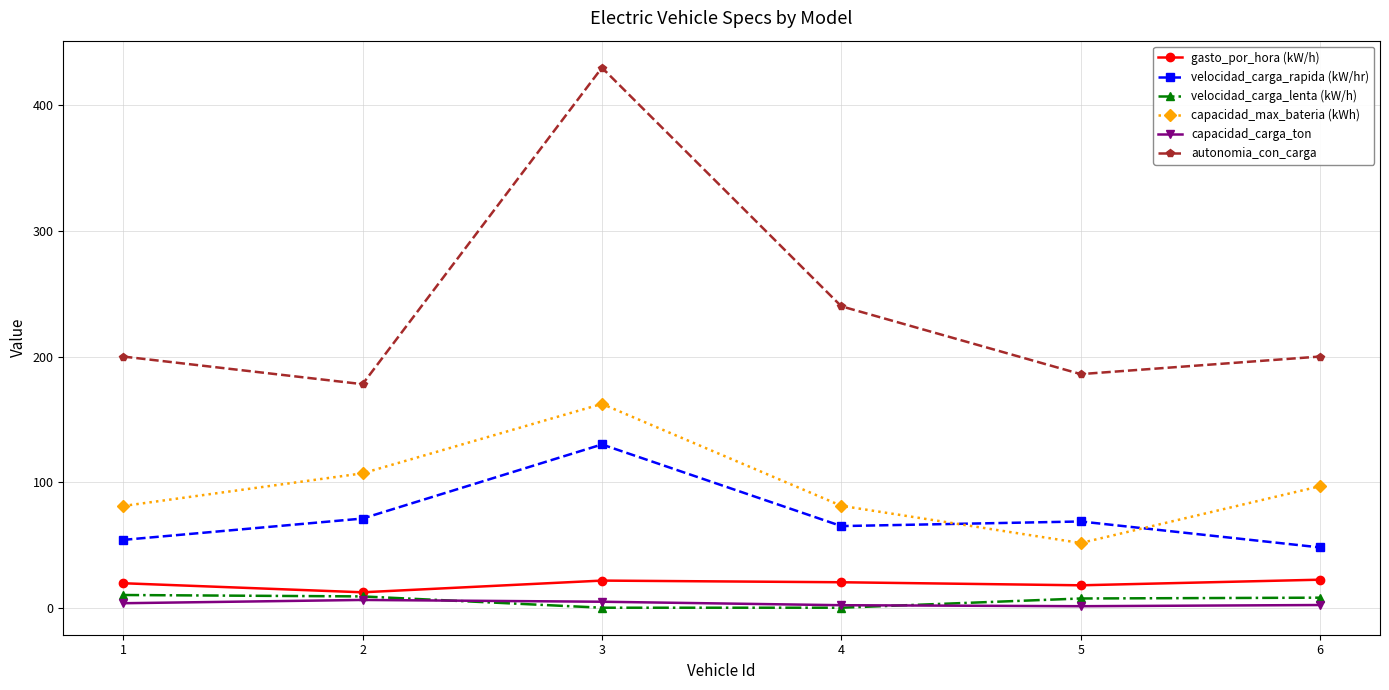

What is the maximum value for capacidad_max_bateria (kWh)?

162.3